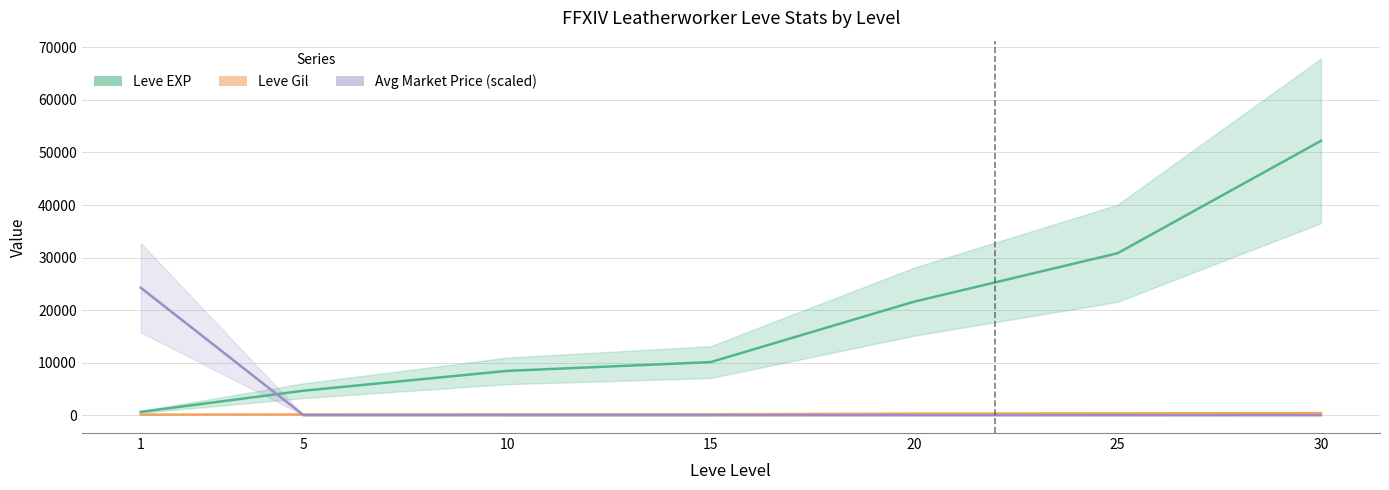

What is the value of the Avg Market Price (scaled) point at the 5th from the left?

1.2